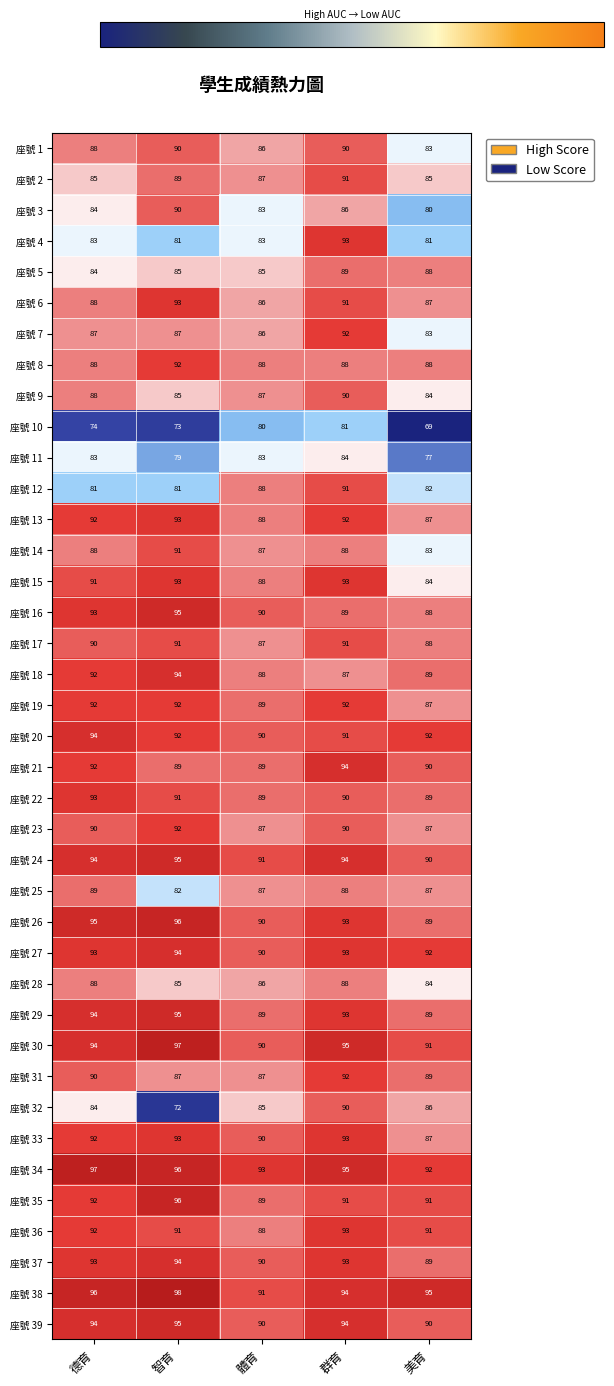

What is the minimum value shown in the chart?

69